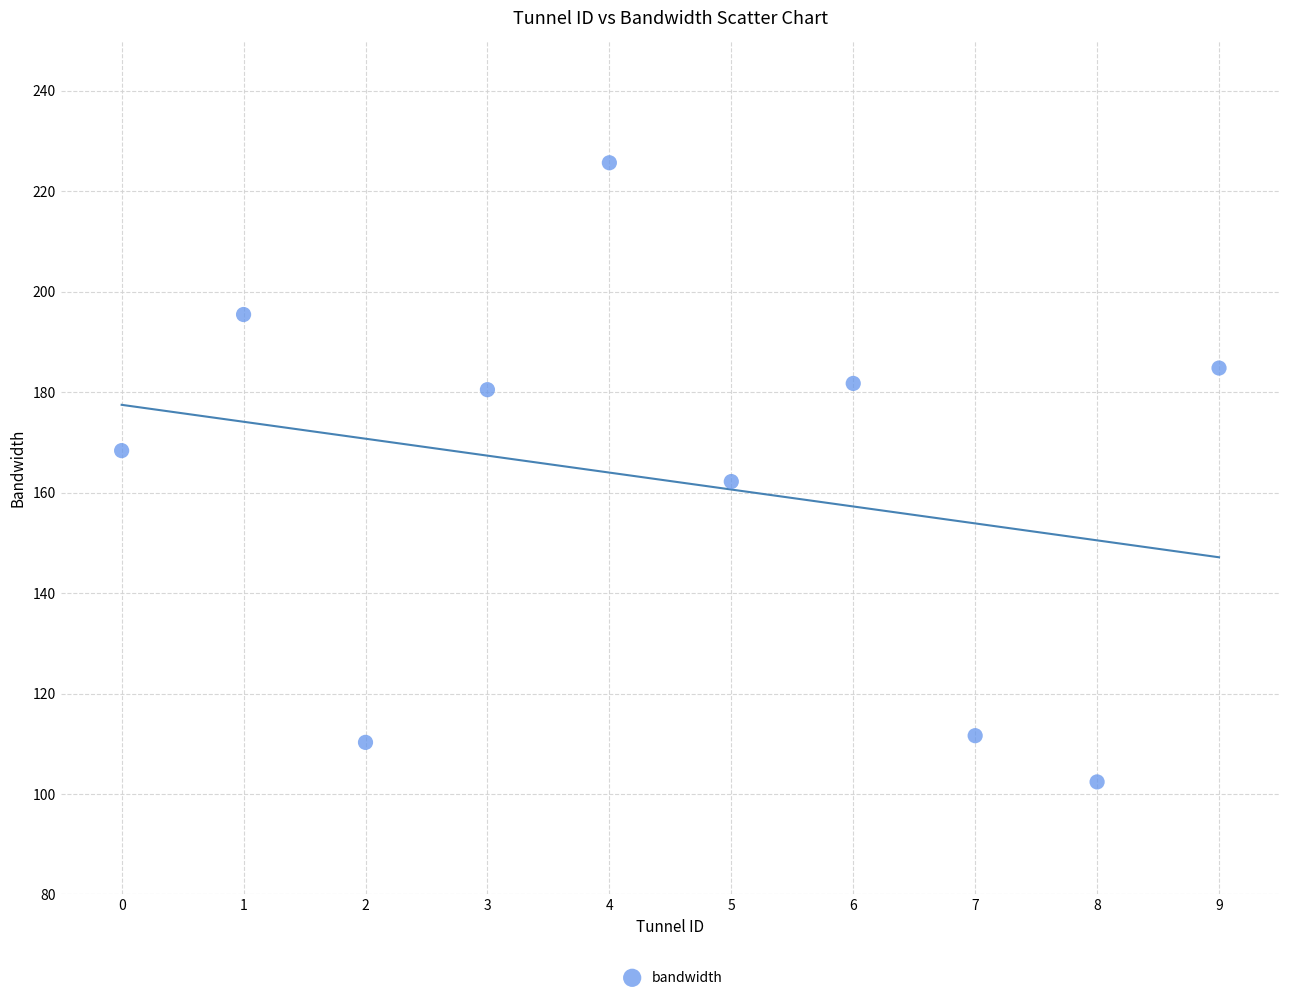

What Y value in the scatter plot is closest to 164?

162.2